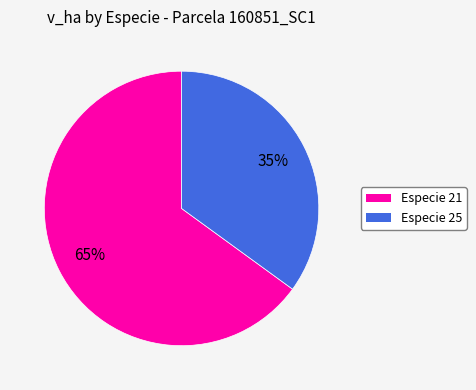

Is there any slice that represents more than half of the pie?

Yes